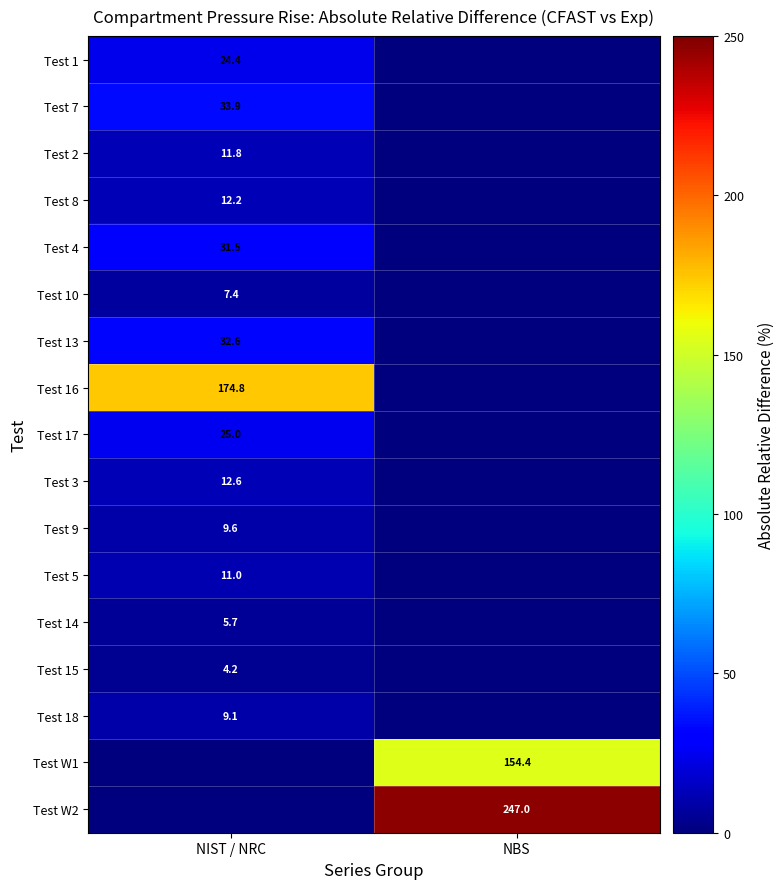

How many series are shown in this chart?

17